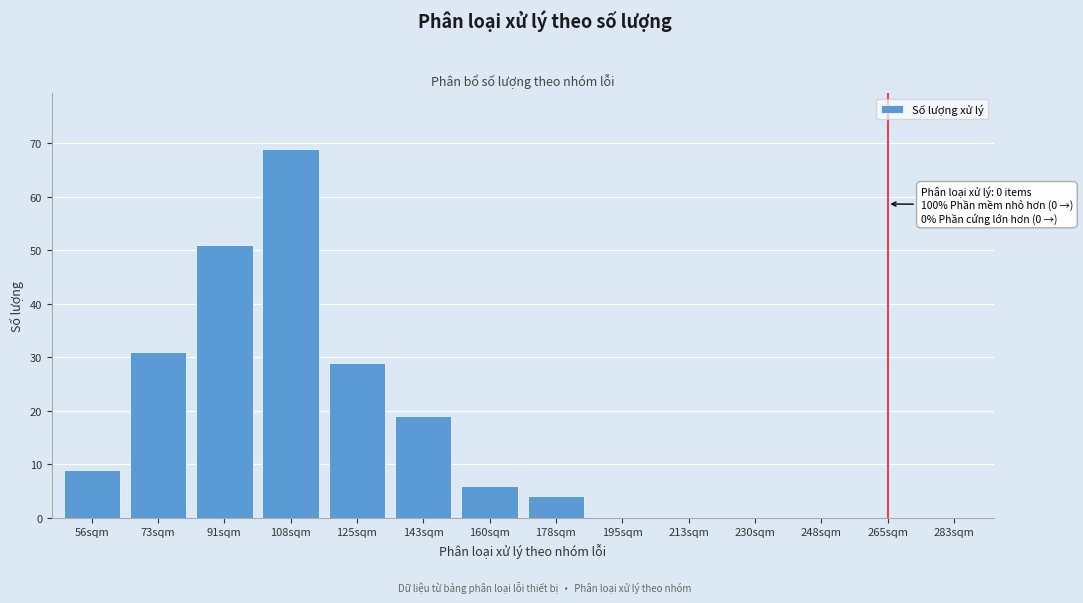

Reading right to left, extract all data points from this chart.

283sqm=0	265sqm=0	248sqm=0	230sqm=0	213sqm=0	195sqm=0	178sqm=4	160sqm=6	143sqm=19	125sqm=29	108sqm=69	91sqm=51	73sqm=31	56sqm=9